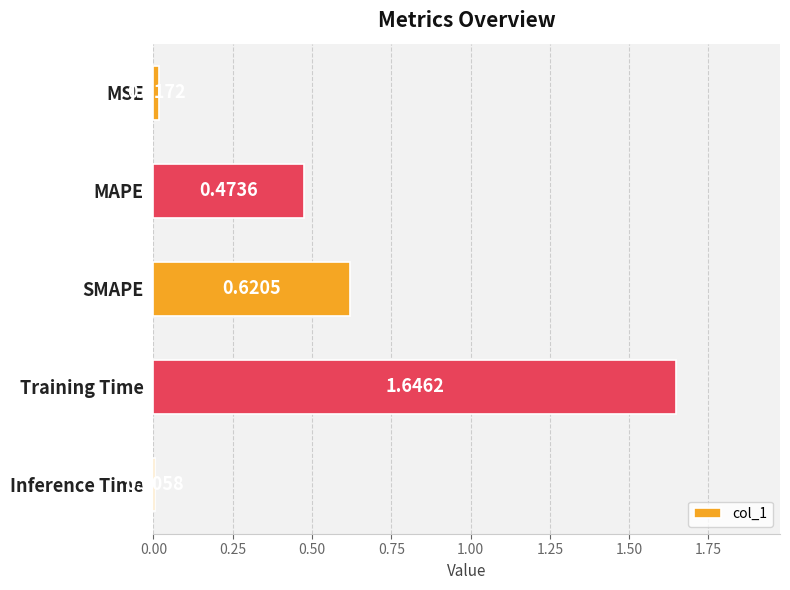

At which label is the value closest to 0?

Inference Time